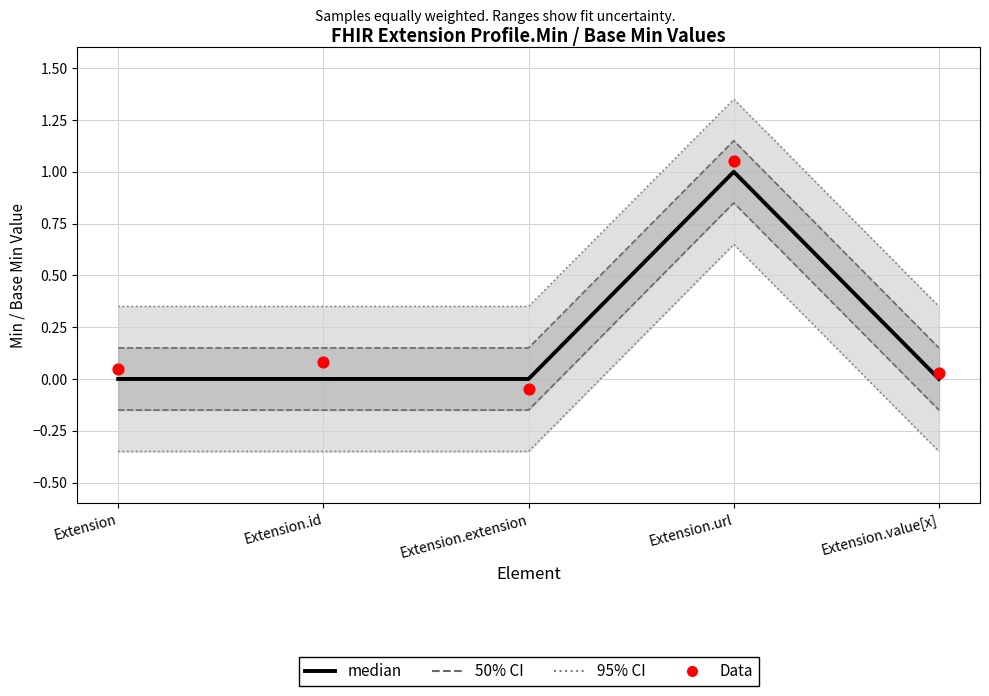

At which category is the sum across all series the highest?

Extension.url